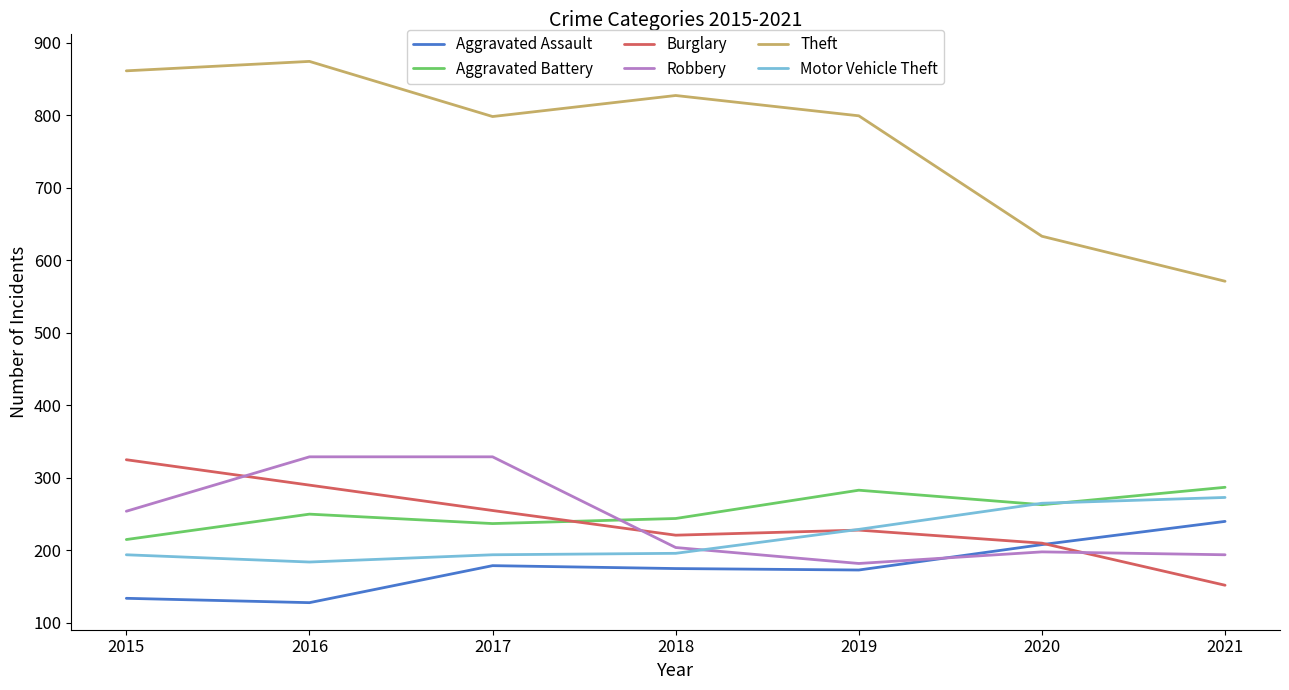

What is the lowest value of the Theft series?

571